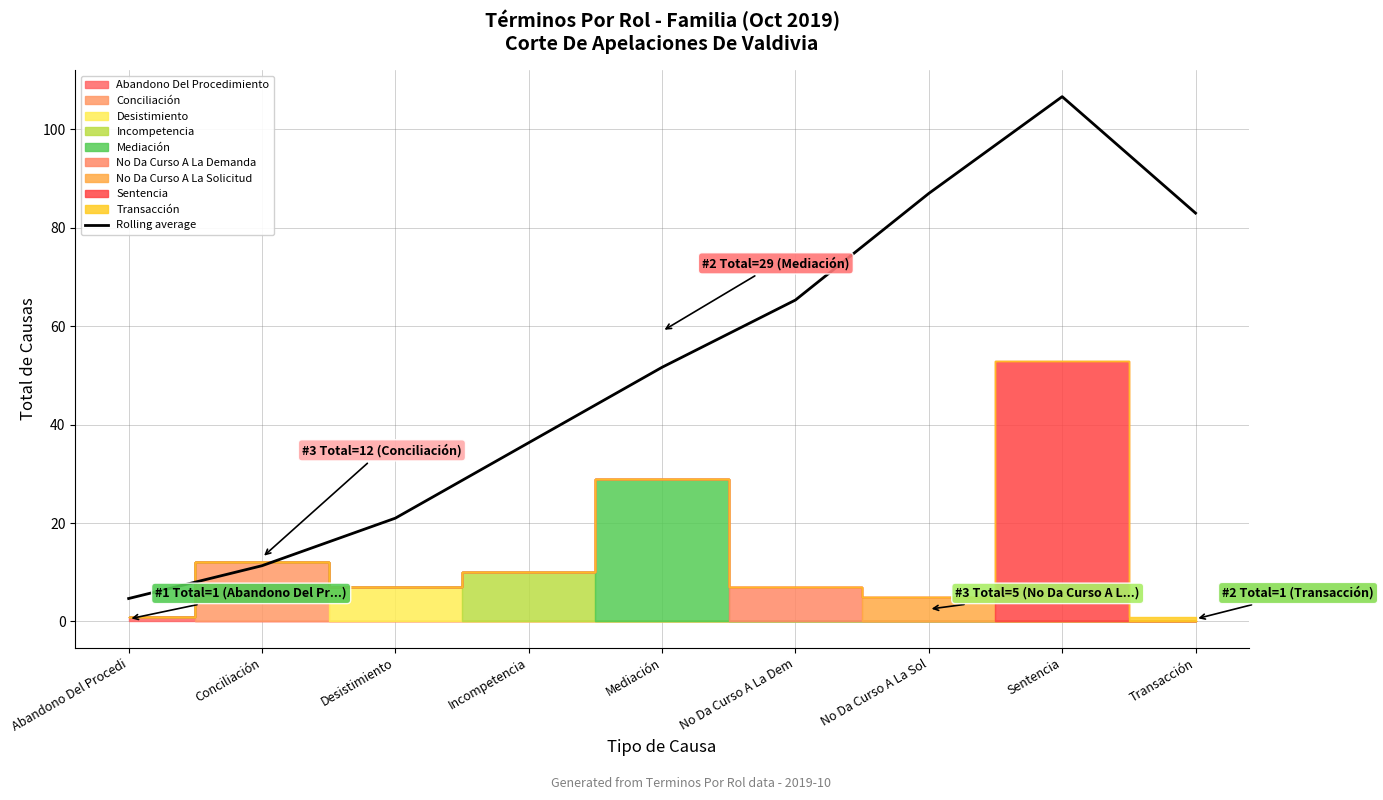

Reading left to right, transcribe all the data shown in this chart.

4.7	11.3	21.0	36.3	51.7	65.3	87.0	106.7	83.0